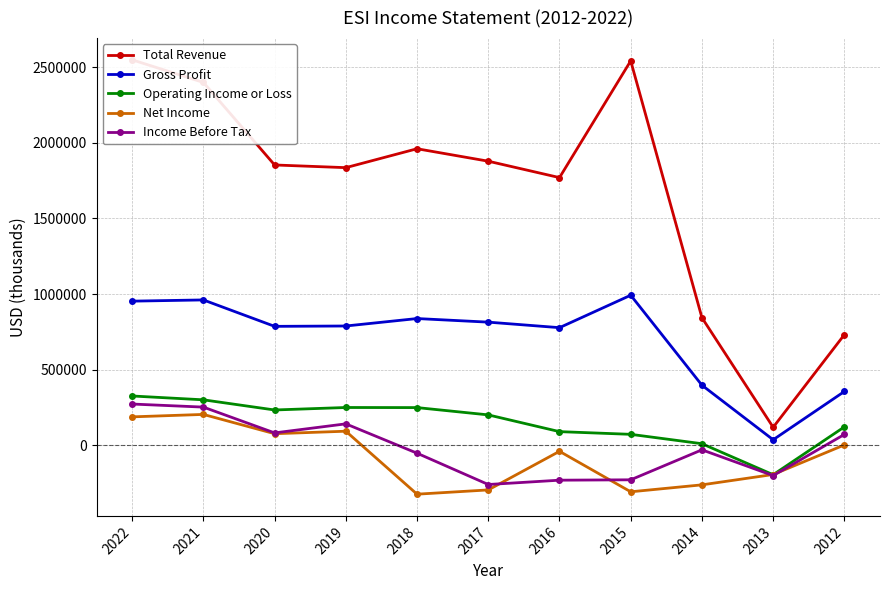

What value does the Operating Income or Loss series have at 2012?

120800